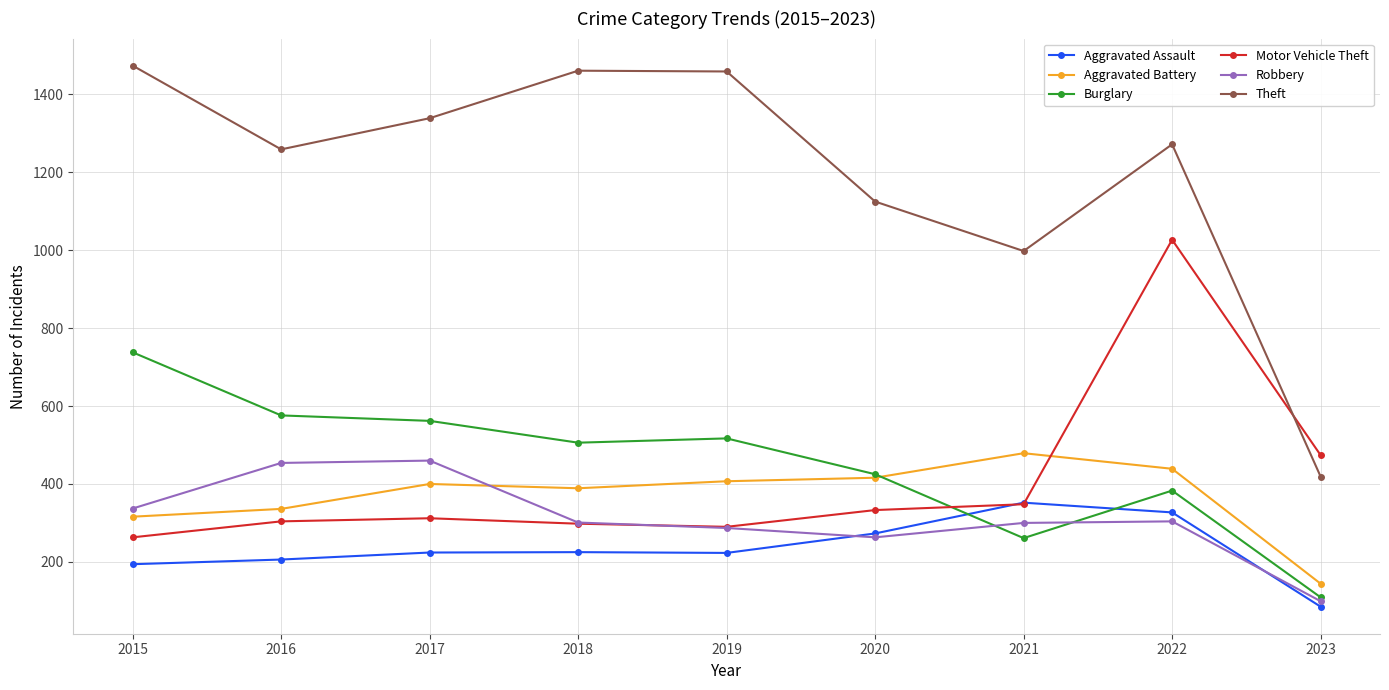

True or false: Aggravated Battery and Aggravated Assault intersect in this chart.

False